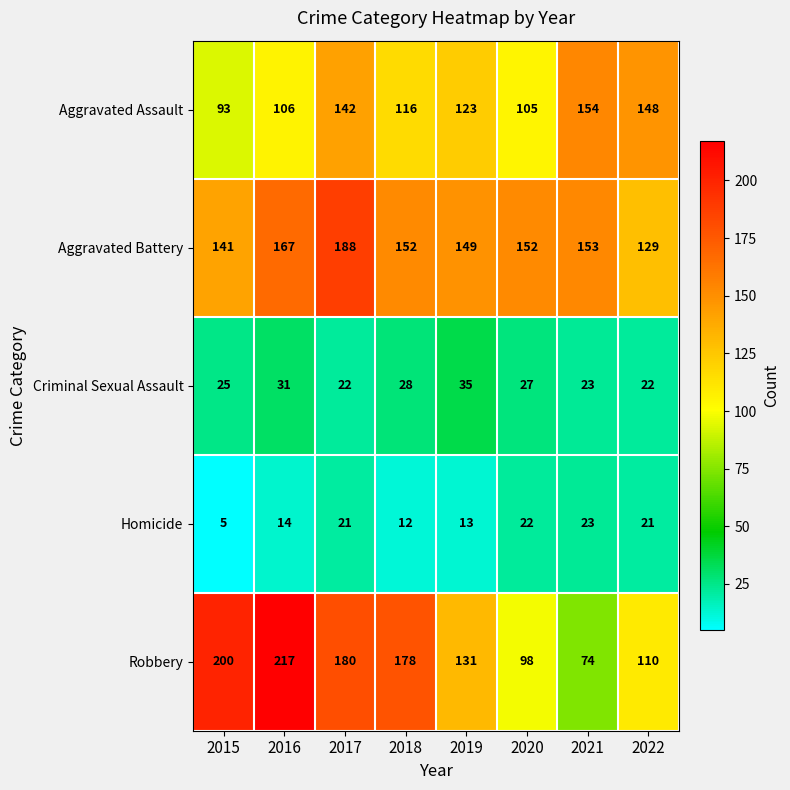

At which category is the sum across all series the highest?

2017